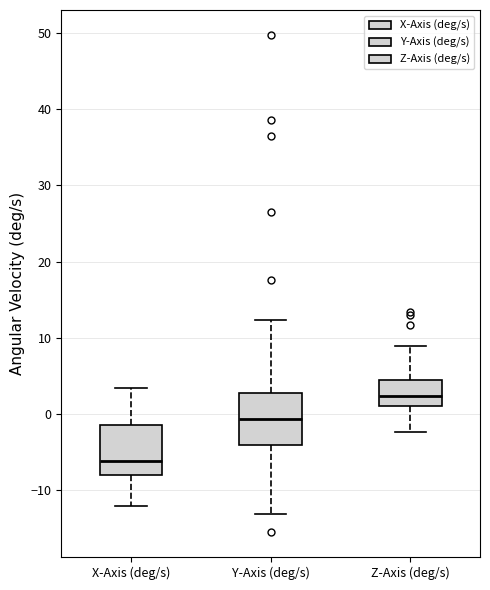

Which box has the highest median line?

Z-Axis (deg/s)